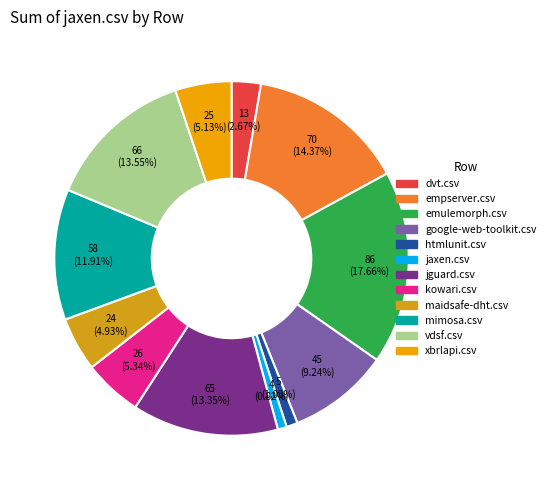

What is the largest slice in the pie chart?

emulemorph.csv